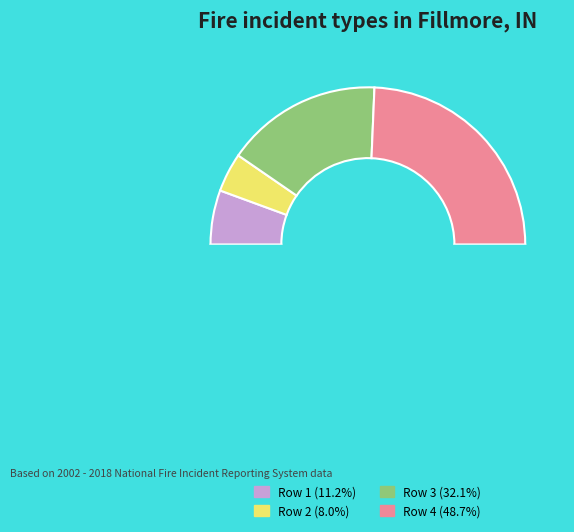

Which slice is the largest?

4